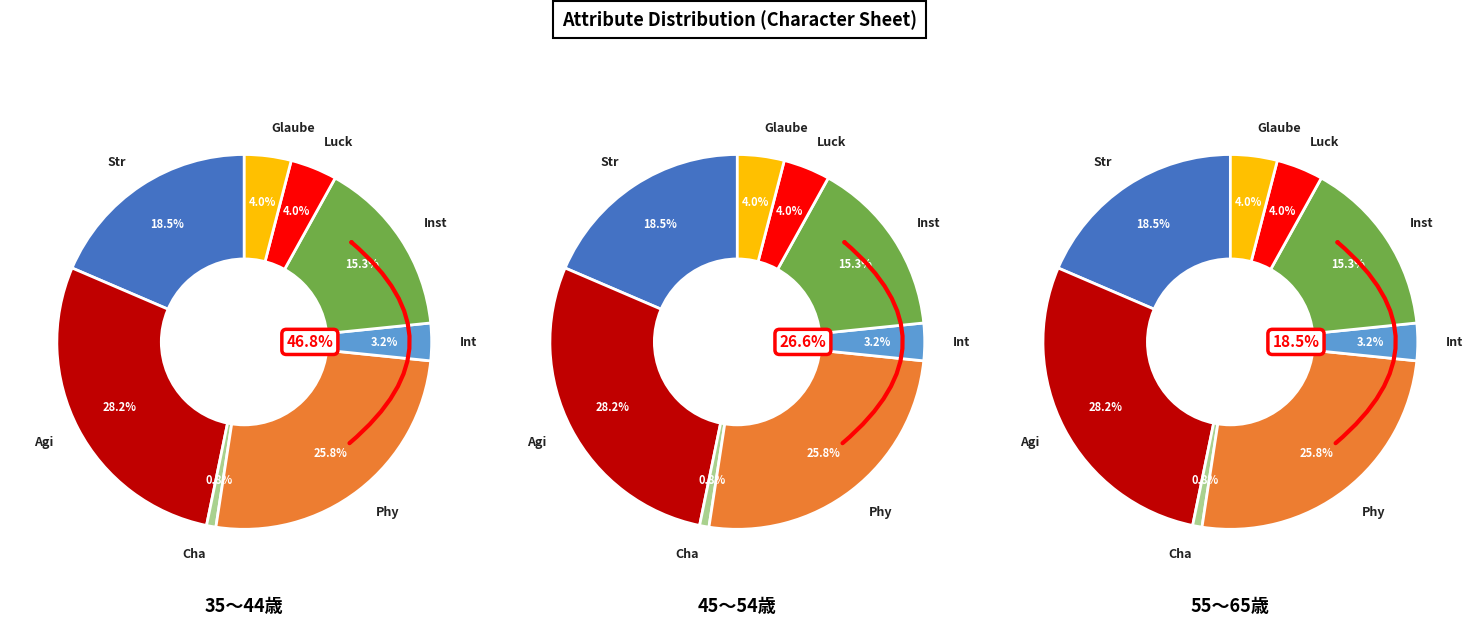

Rank the categories by value from lowest to highest.

Cha, Int, Luck, Glaube, Inst, Str, Phy, Agi